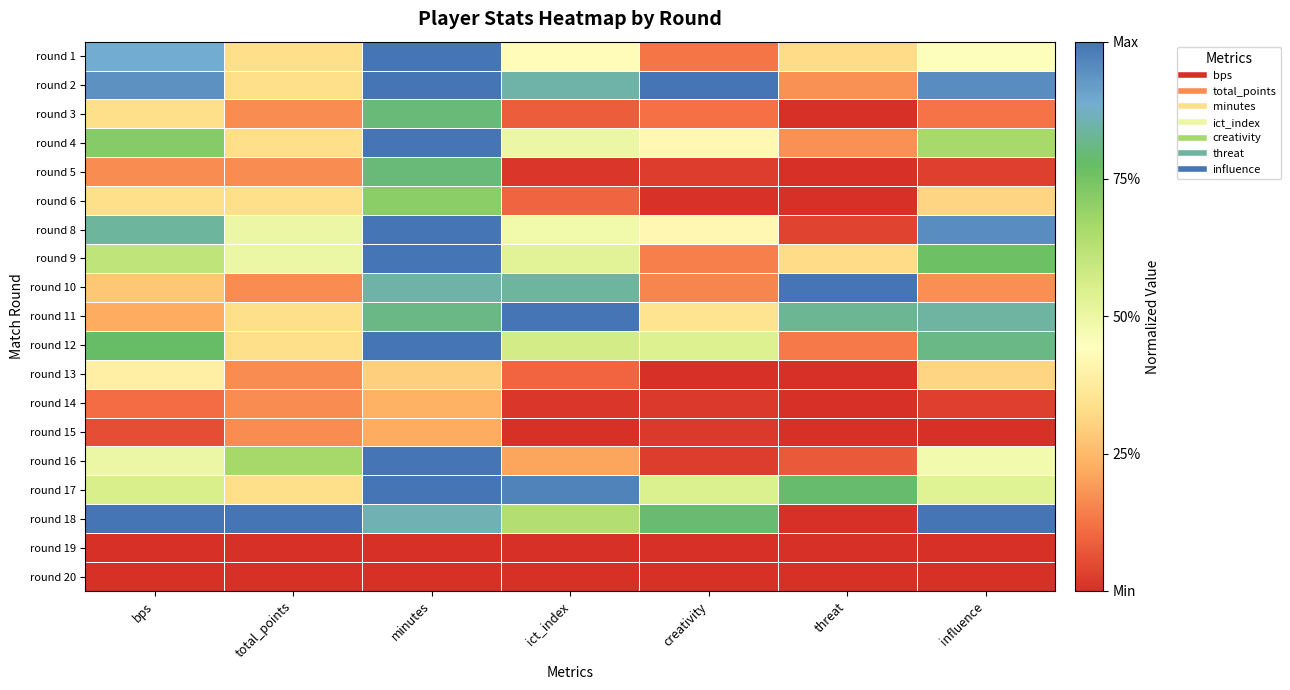

What is the maximum value shown in the chart?

1.0